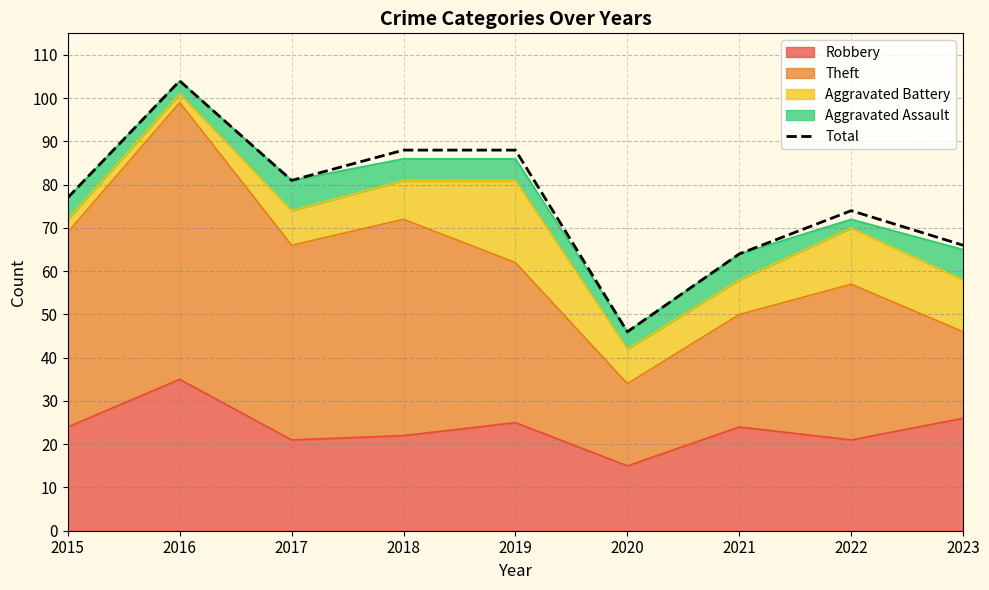

How many interior local peaks (higher than both neighbors) does the data have?

2